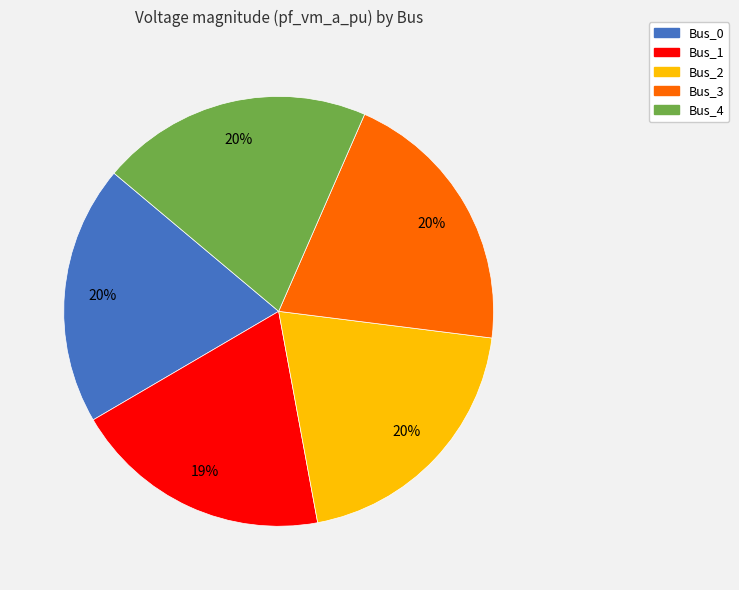

The Bus_4 slice represents 27% of the pie. True or false?

False